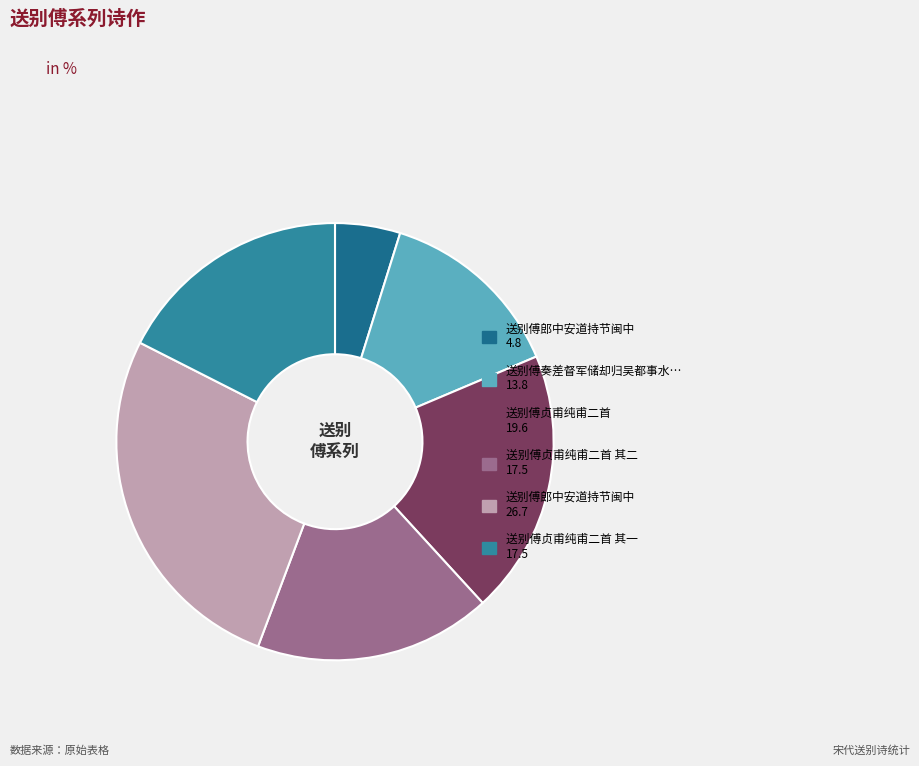

How many slices are in this pie chart?

6